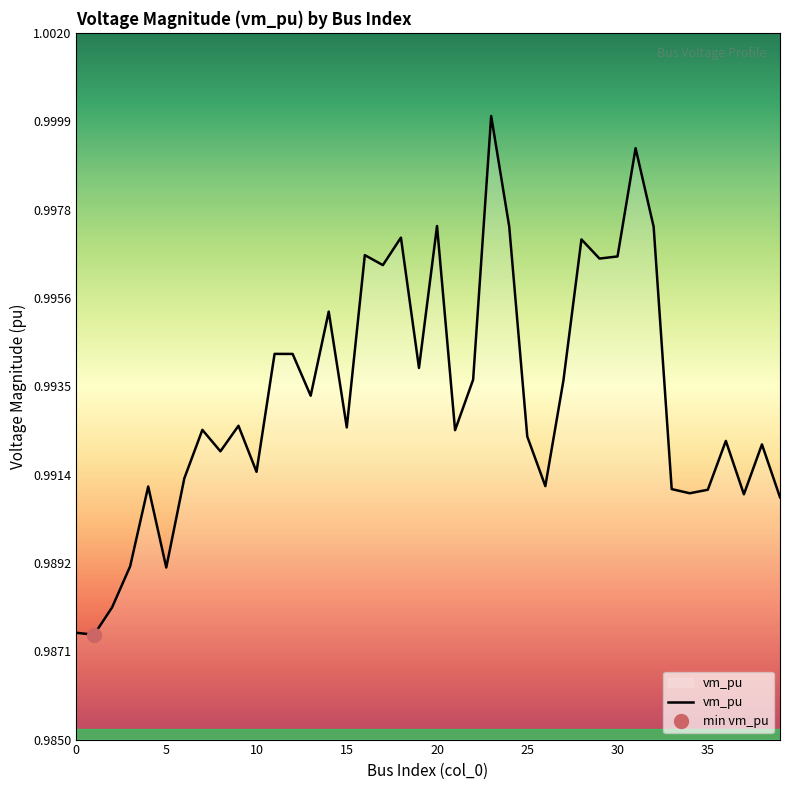

Which has a higher value, 31 or 39?

31